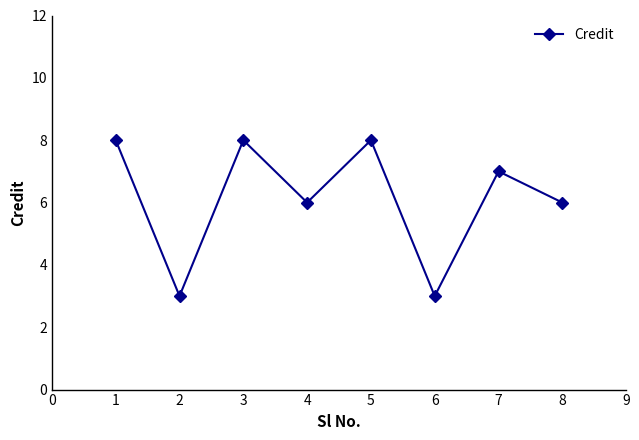

Reading left to right, transcribe all the data shown in this chart.

8	3	8	6	8	3	7	6